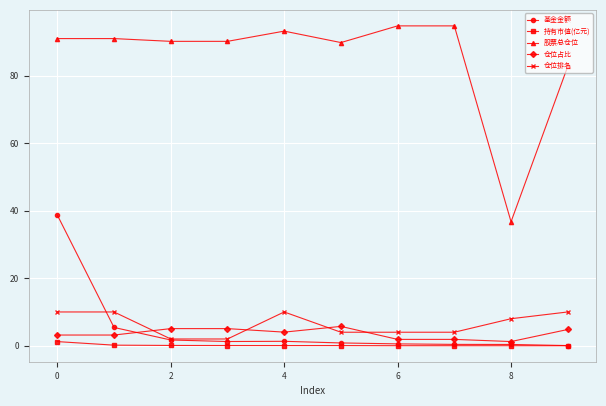

What is the sum of all 基金金额 values?

50.6